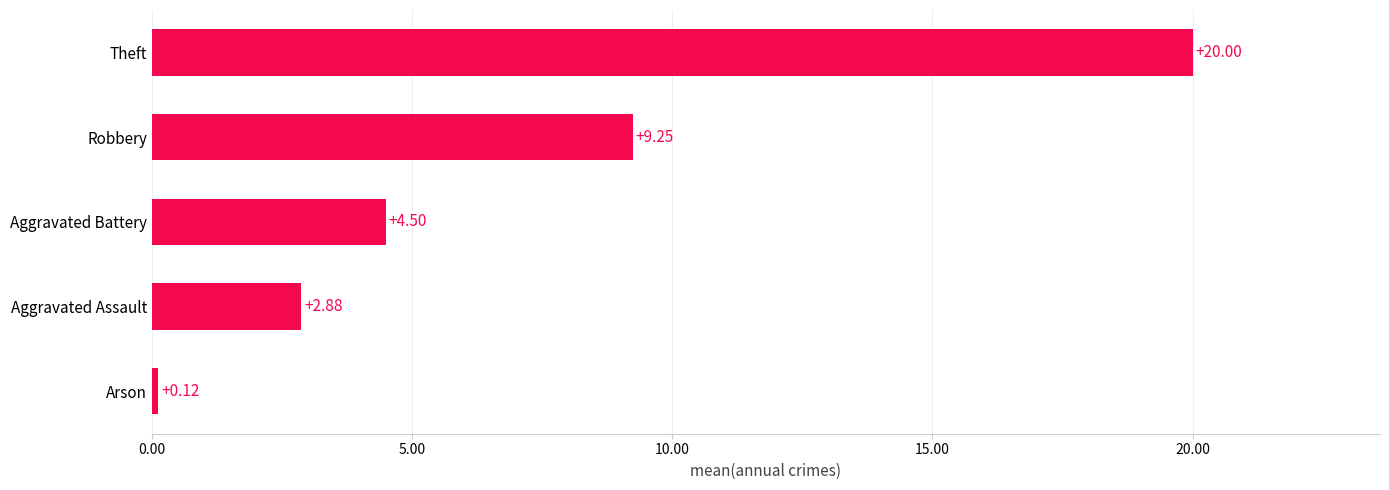

List the labels in order of value, largest first.

Theft, Robbery, Aggravated Battery, Aggravated Assault, Arson